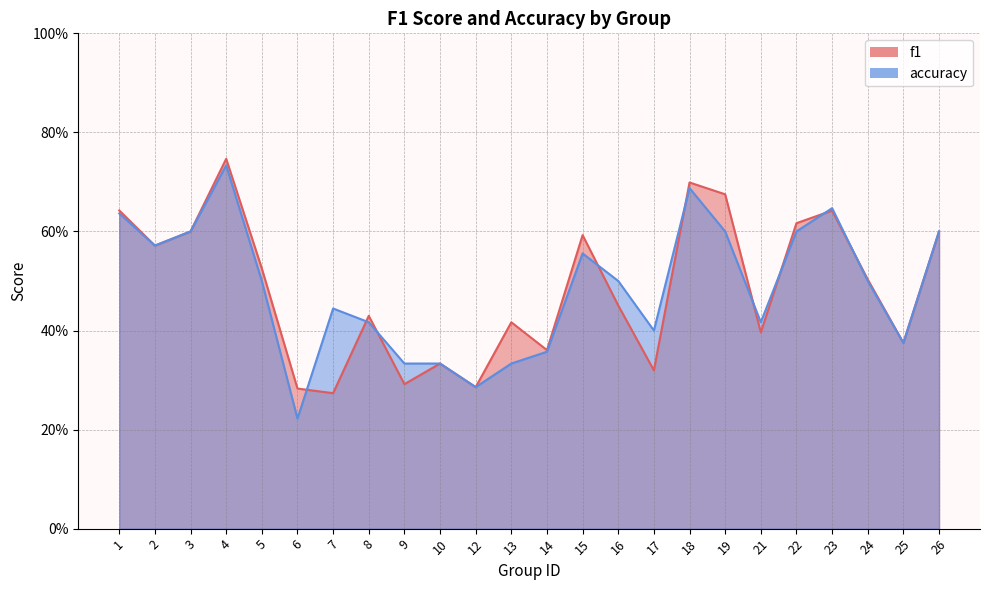

How many intersections are there between f1 and accuracy?

9